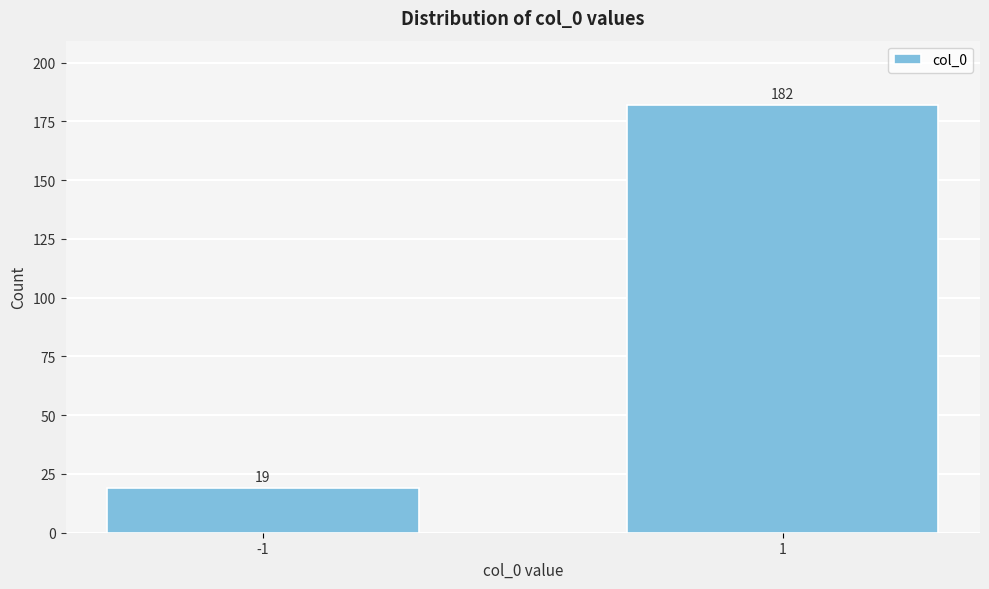

Reading left to right, what are all the values shown in this chart?

19	182